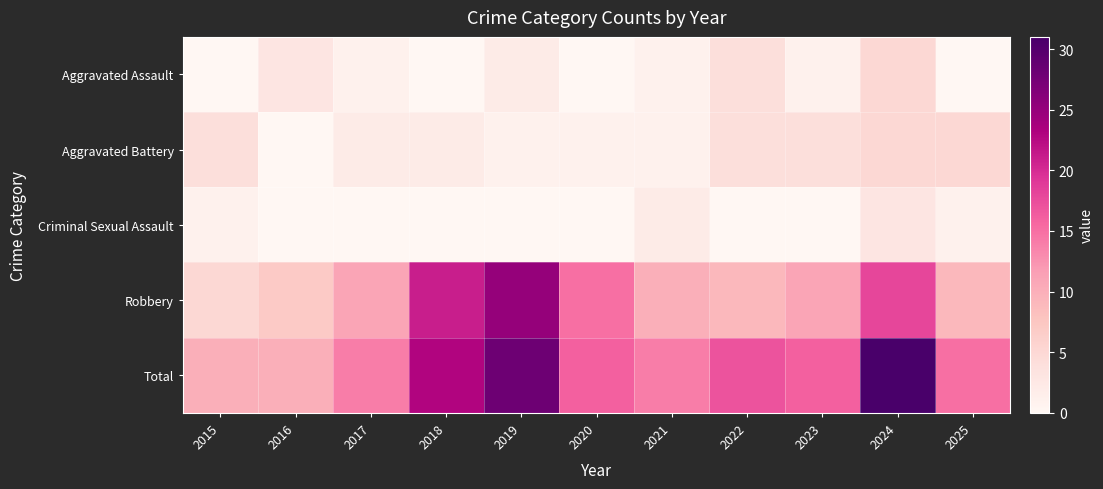

What is the total value across all series at 2022?

34